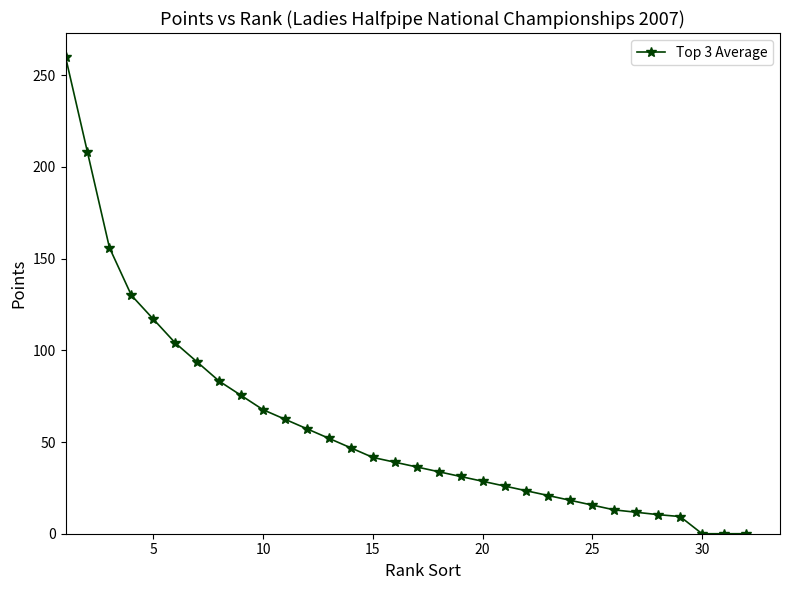

What is the maximum value shown in the chart?

260.0